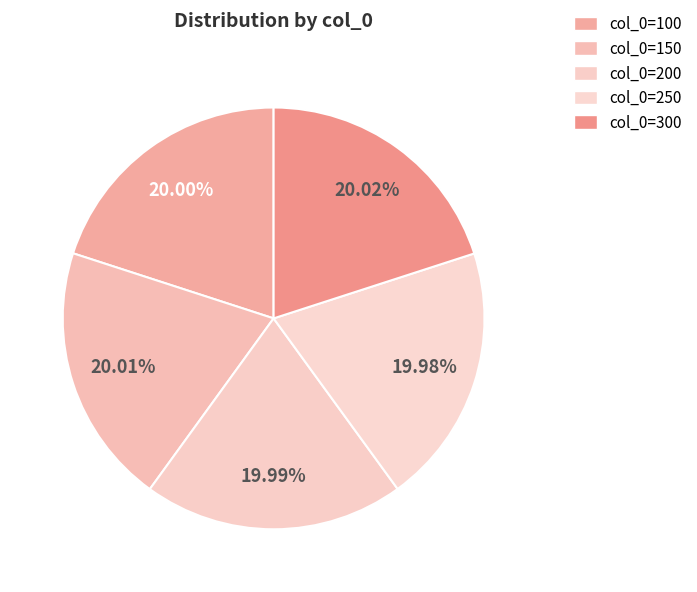

Rank the categories by value from lowest to highest.

250, 200, 100, 150, 300